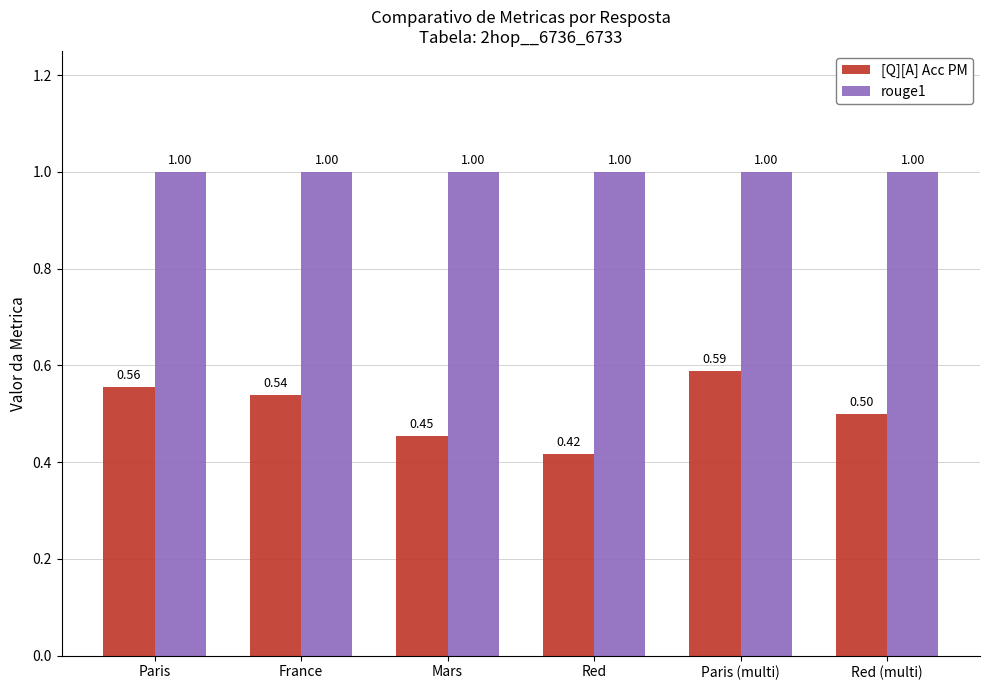

What is the value of the [Q][A] Acc PM bar at the 6th from the left?

0.5